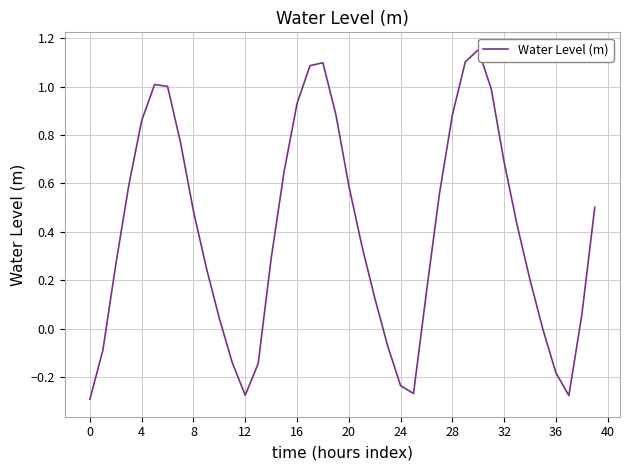

Reading left to right, what are all the values shown in this chart?

-0.3	-0.1	0.3	0.6	0.9	1.0	1.0	0.8	0.5	0.3	0.0	-0.1	-0.3	-0.1	0.3	0.6	0.9	1.1	1.1	0.9	0.6	0.3	0.1	-0.1	-0.2	-0.3	0.2	0.6	0.9	1.1	1.2	1.0	0.7	0.4	0.2	-0.0	-0.2	-0.3	0.1	0.5